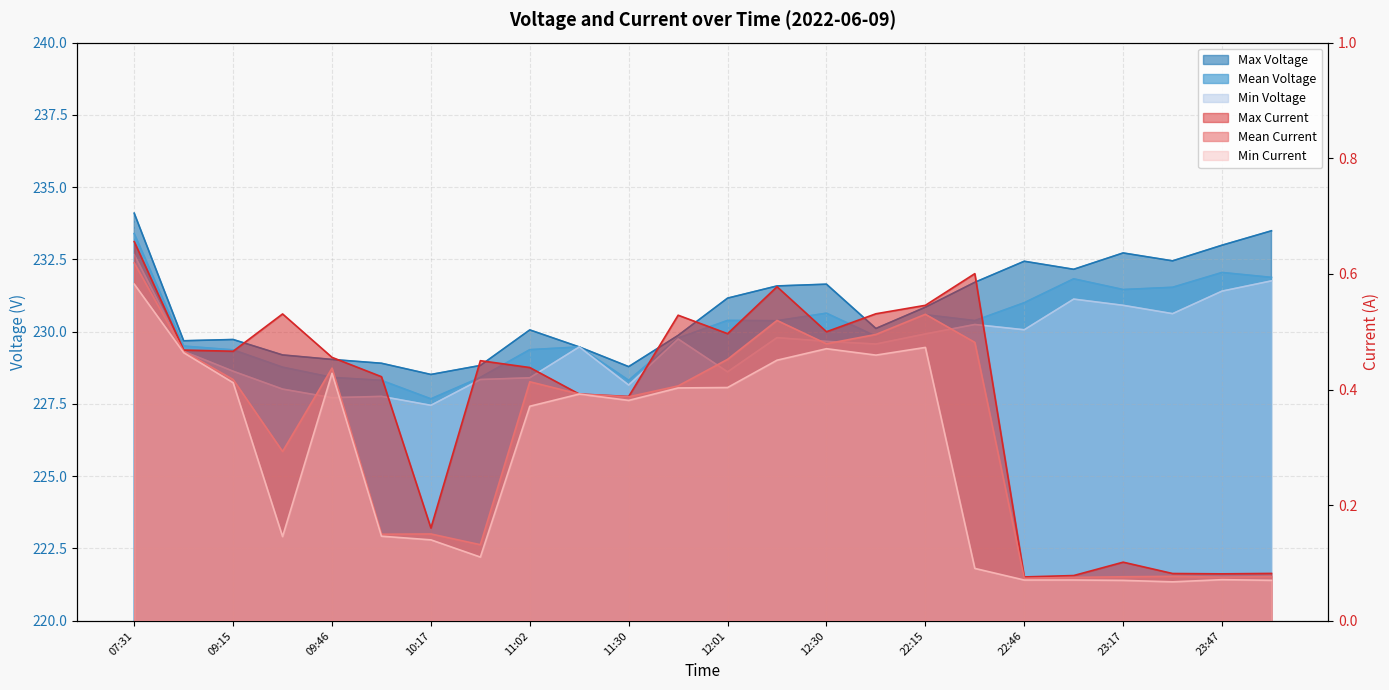

At which label does Min Current reach its peak?

07:31